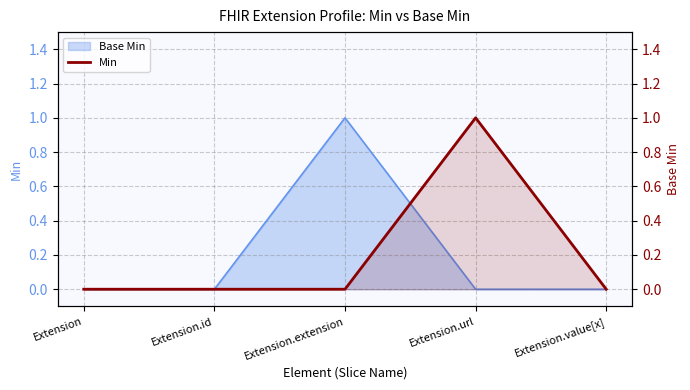

What is the sum of all values?

1